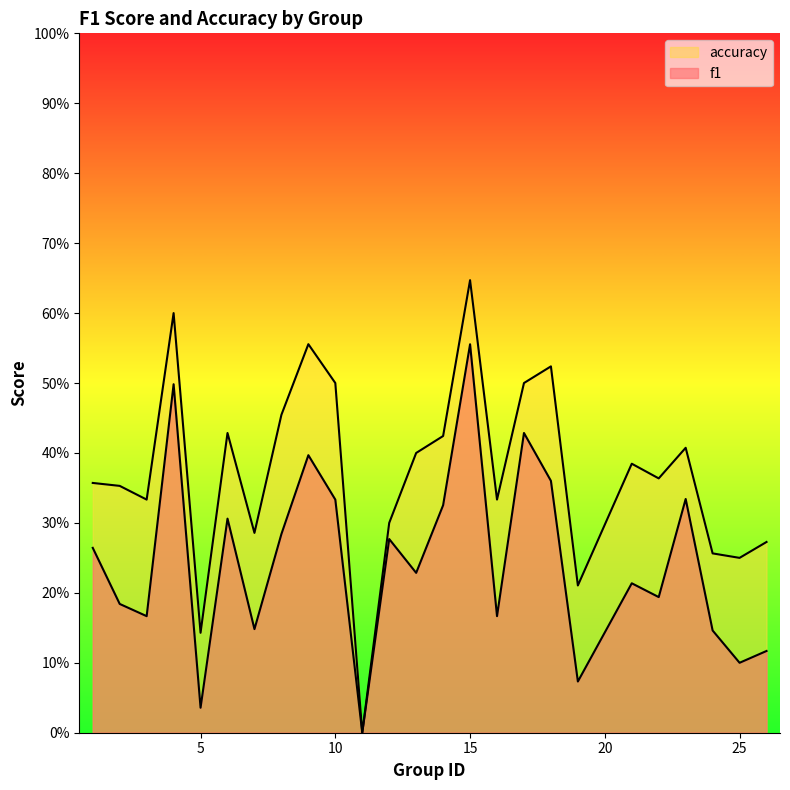

True or false: f1 and accuracy intersect in this chart.

False